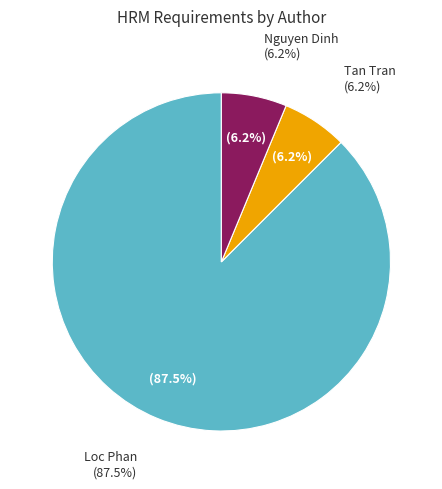

How much of the chart is everything except Nguyen Dinh?

93.8%